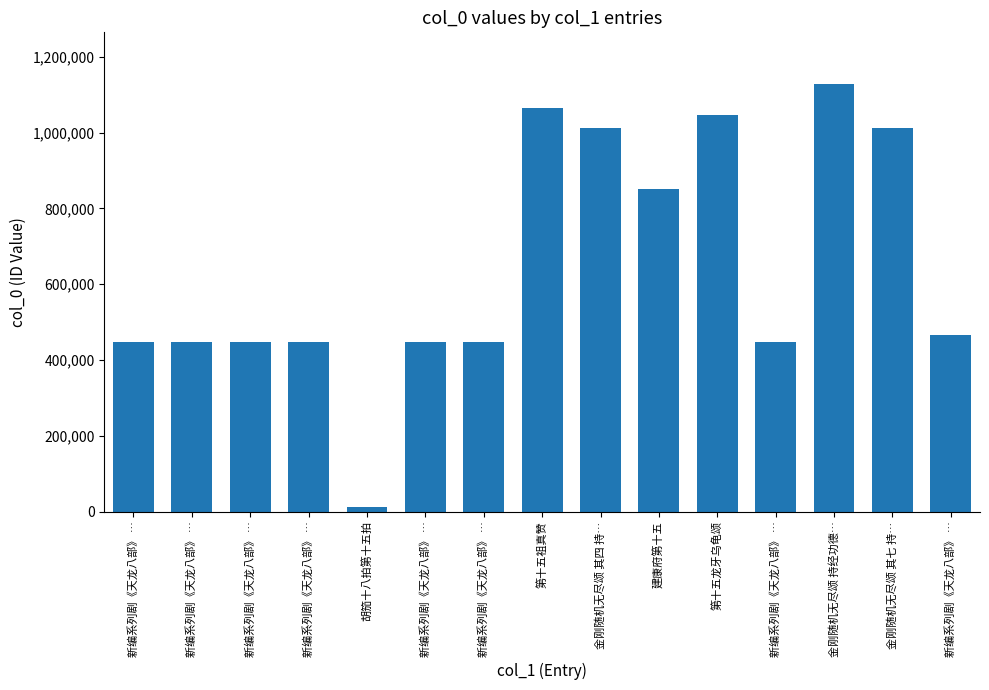

How many categories are shown in the chart?

15